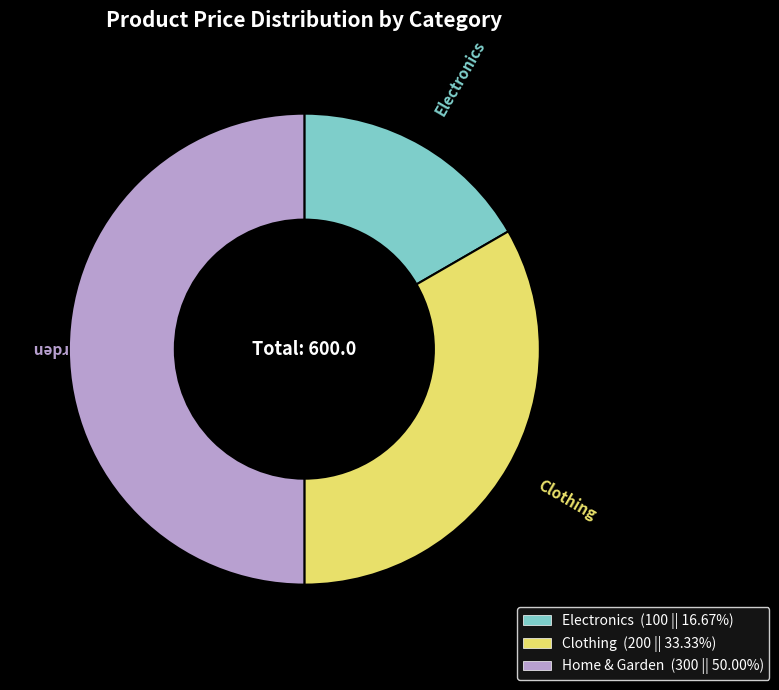

What is the largest slice in the pie chart?

Home & Garden